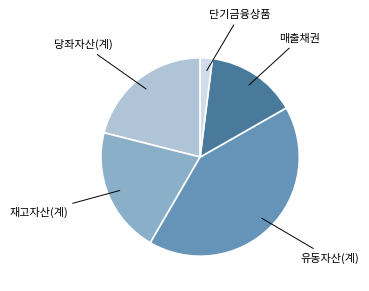

Does any single category account for the majority?

No